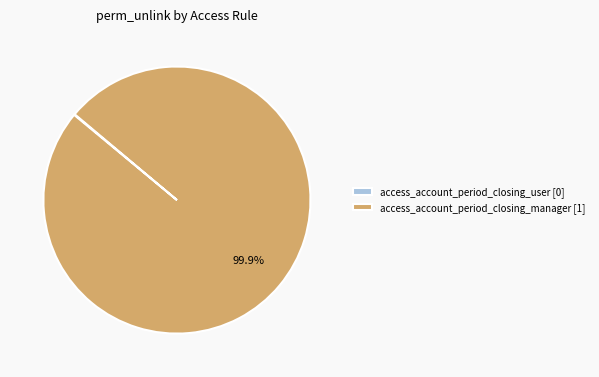

Does any single category account for the majority?

Yes